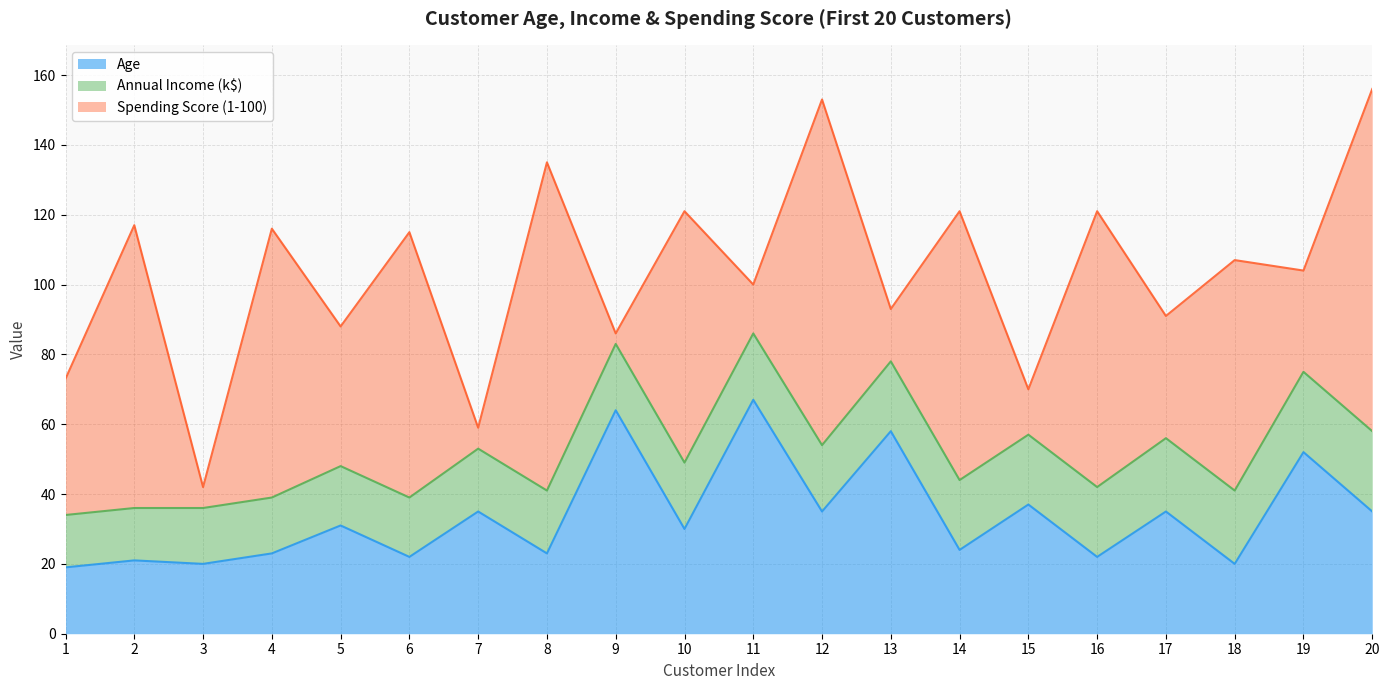

At which label is Annual Income (k$) closest to 19?

9